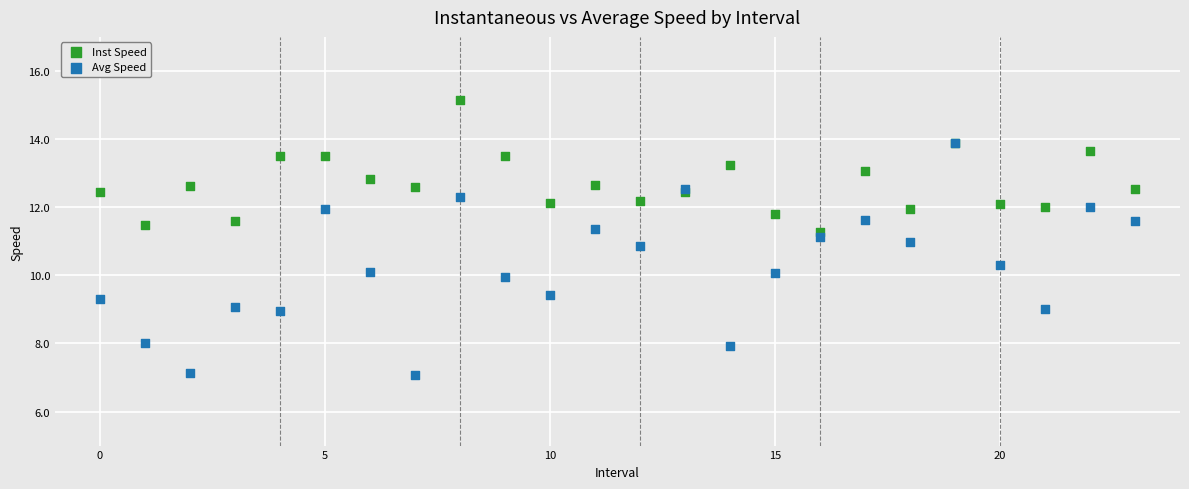

Which series reaches the maximum Y coordinate?

Inst Speed